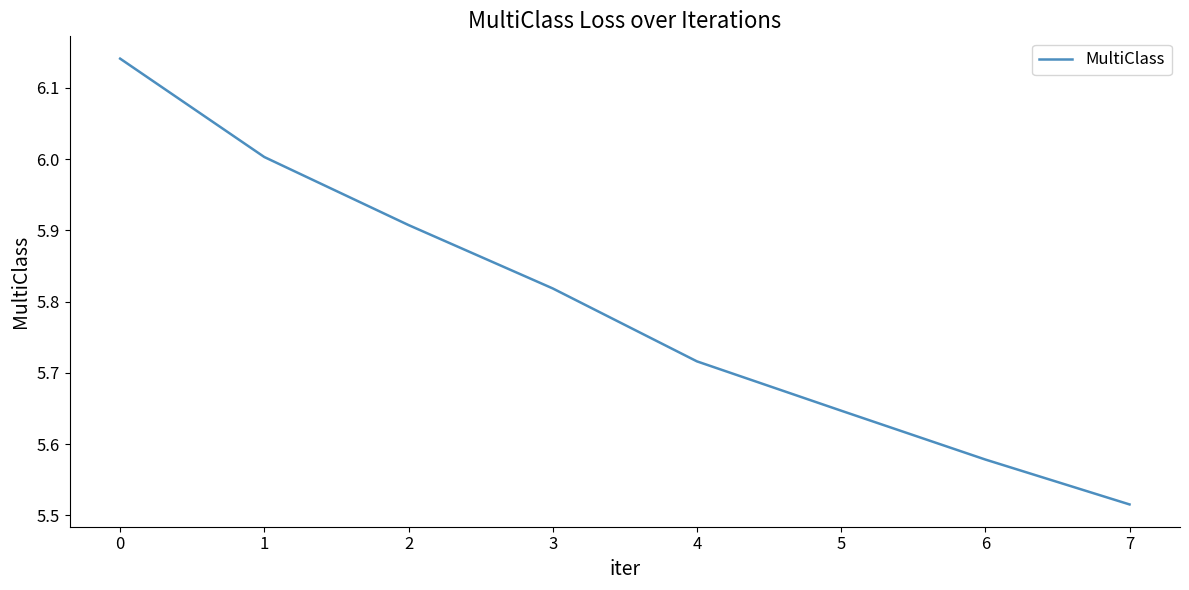

What is the sum of all values?

46.3